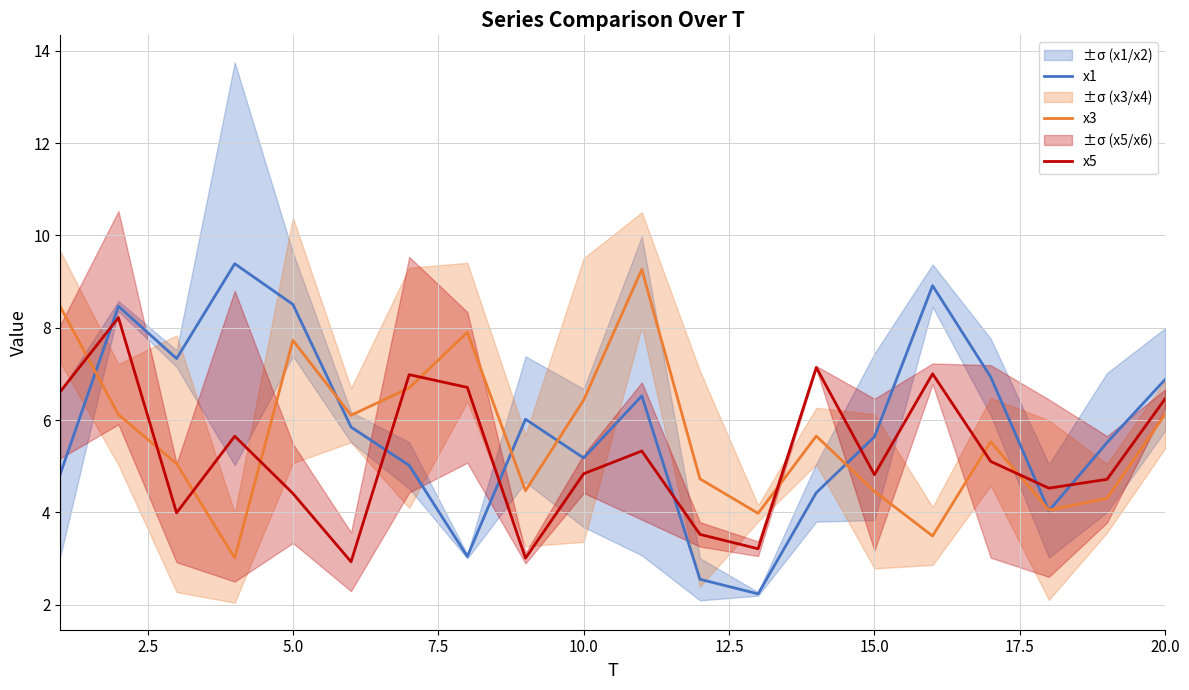

How many interior local valleys does the x3 series have?

6